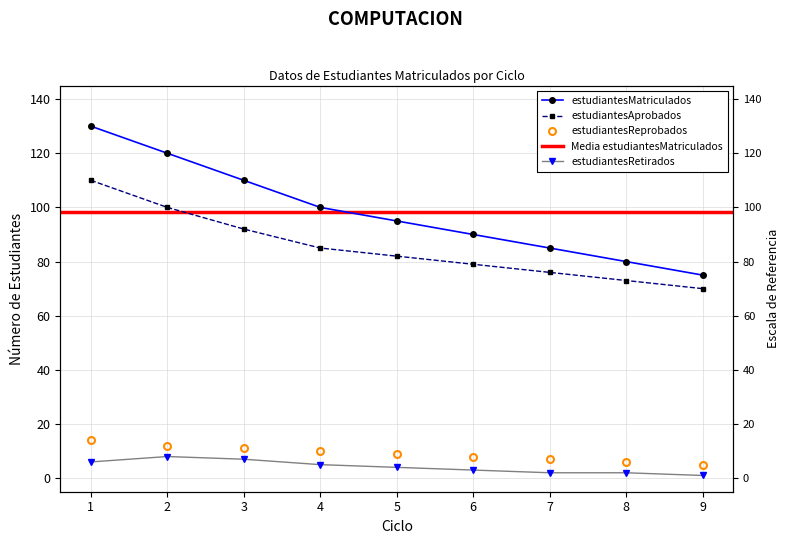

At which category does estudiantesRetirados reach its first local peak?

2